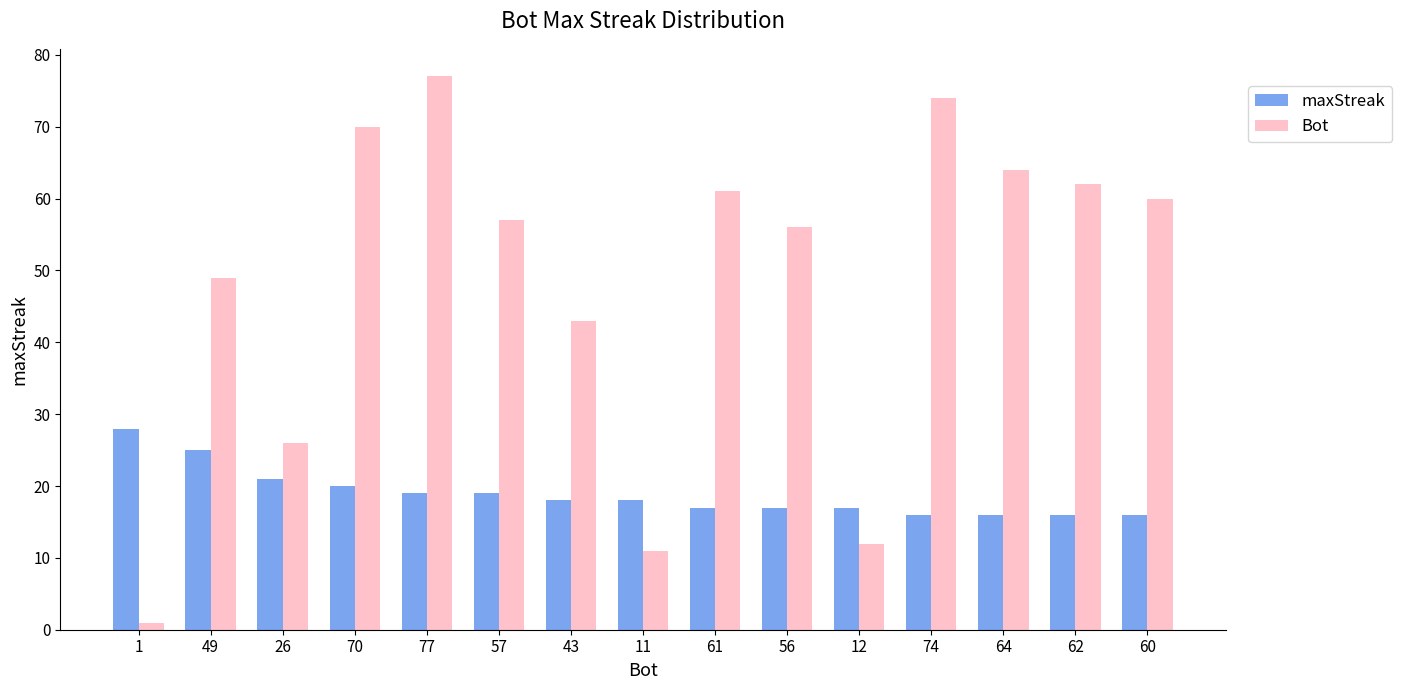

What is the difference between the Bot values at 74 and 77?

3